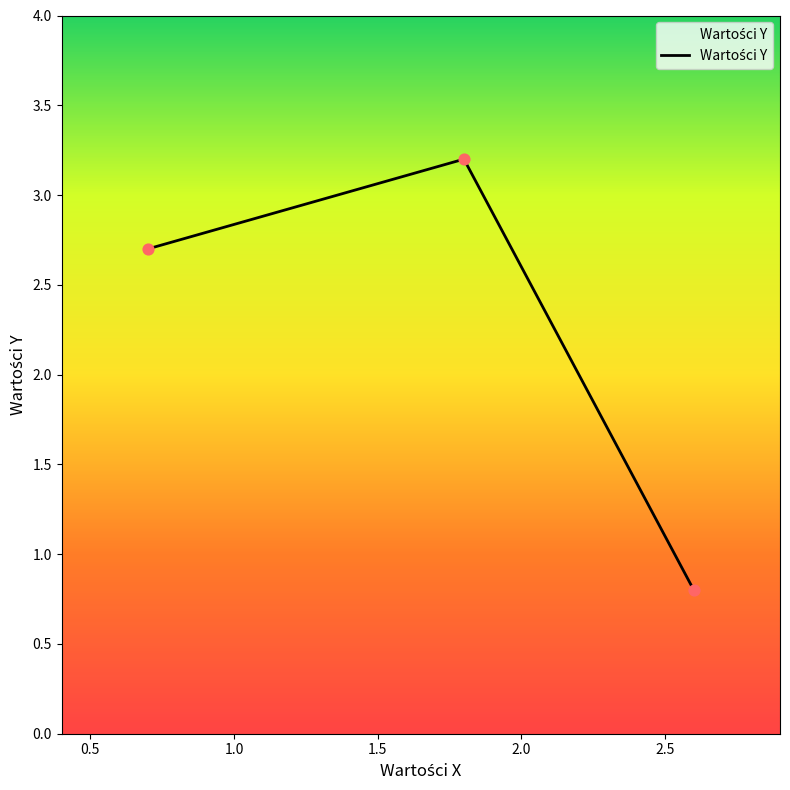

What is the average value?

2.2